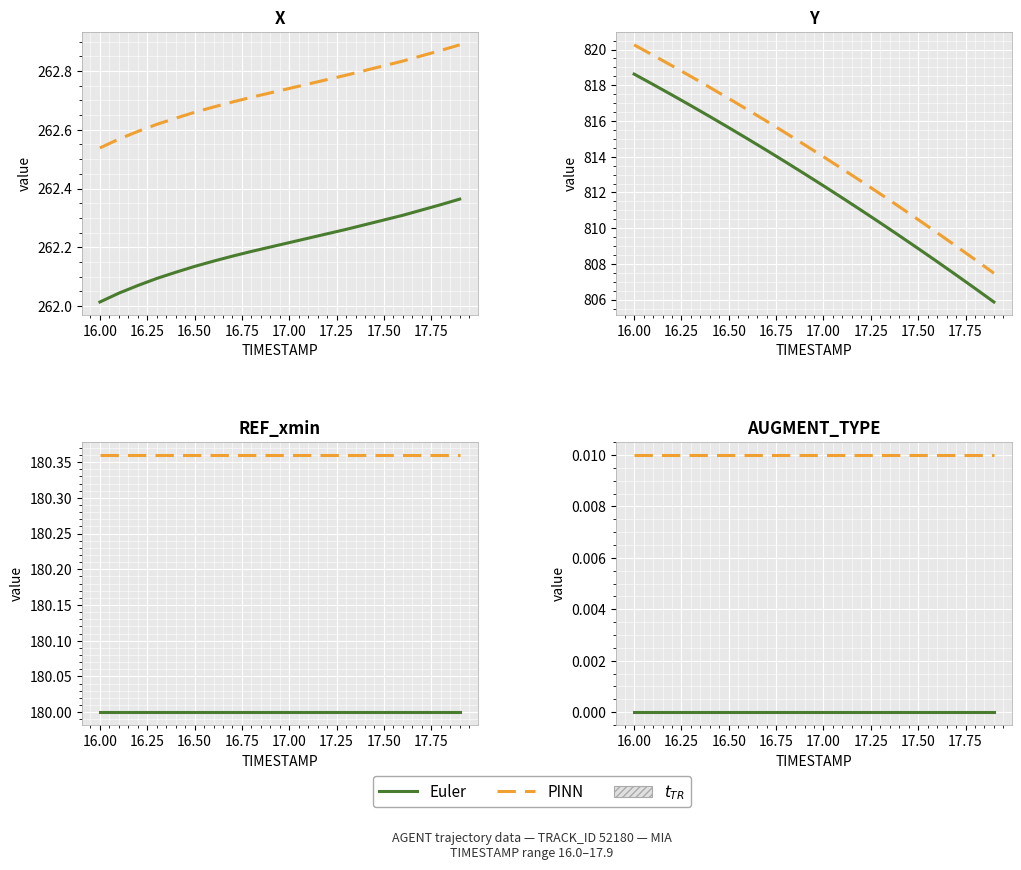

True or false: Euler and PINN intersect in this chart.

False